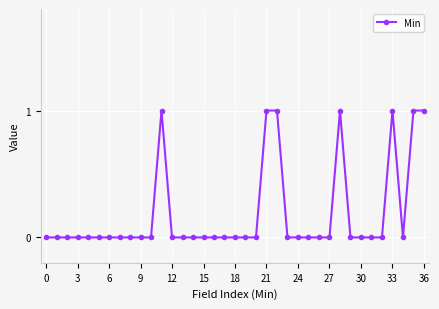

True or false: the data has more than 1 interior local peaks.

True